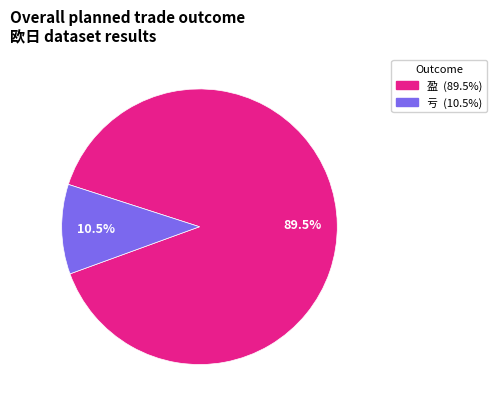

To the nearest percent, what is the combined percentage of 亏 and 盈?

100%